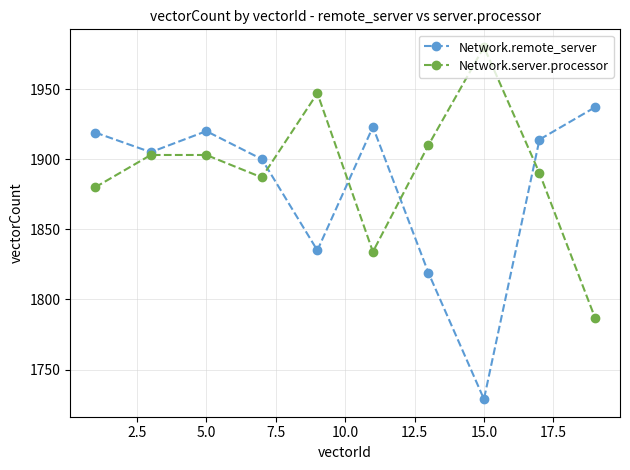

List the series in order of their overall mean, highest first.

Network.server.processor, Network.remote_server